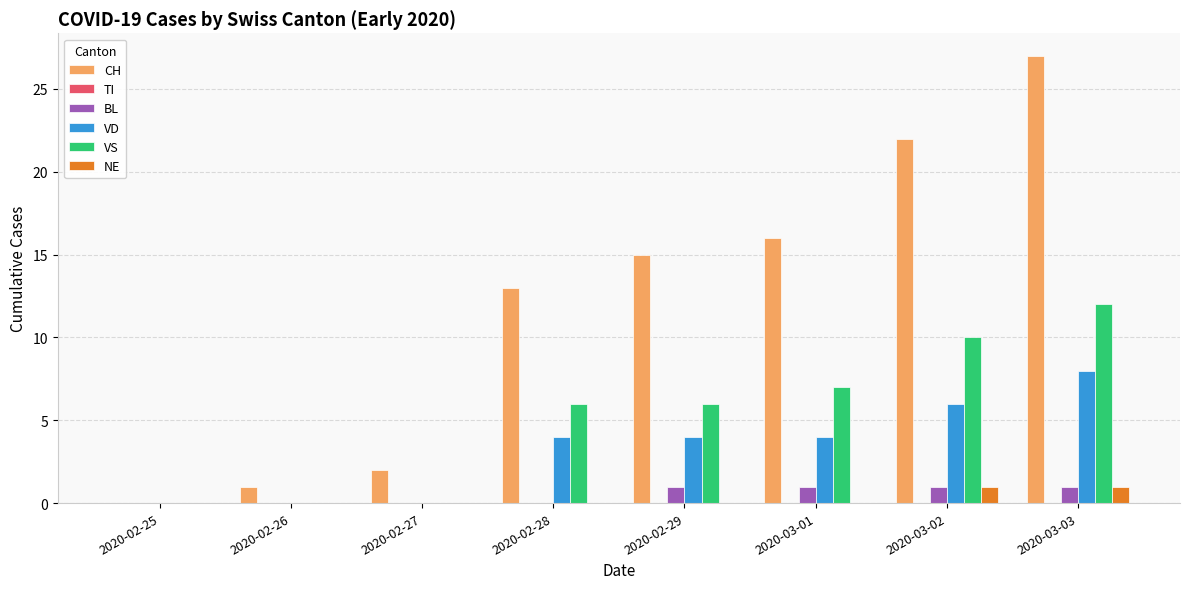

Is the value of CH at 2020-02-28 greater than the value of VS at 2020-03-02?

Yes